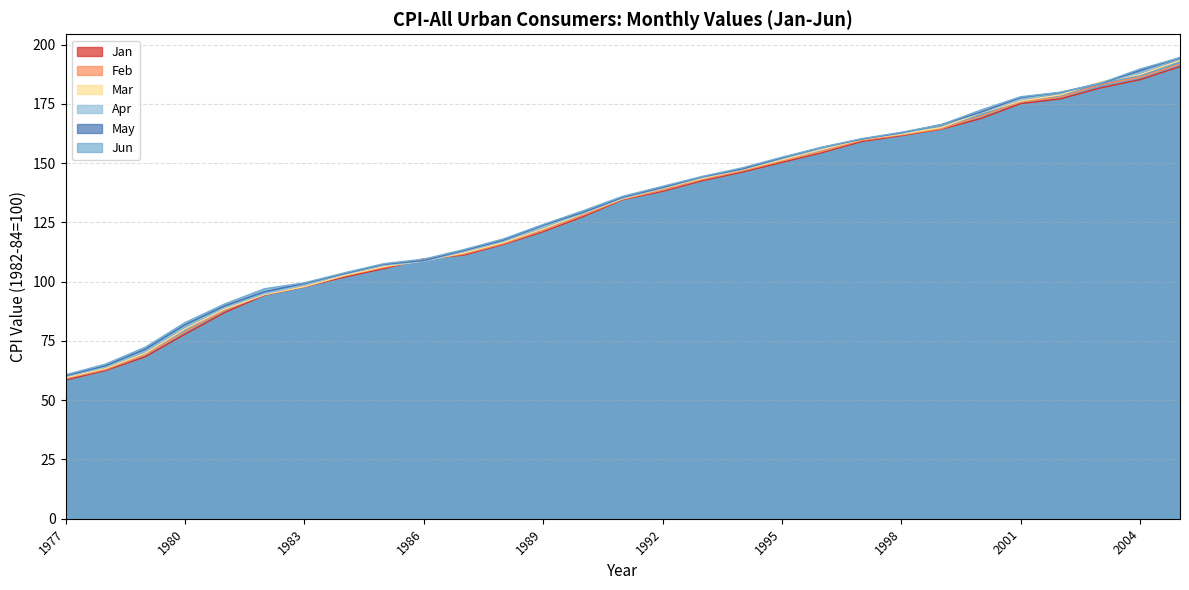

What is the difference between the highest and lowest values at 1987?

2.3